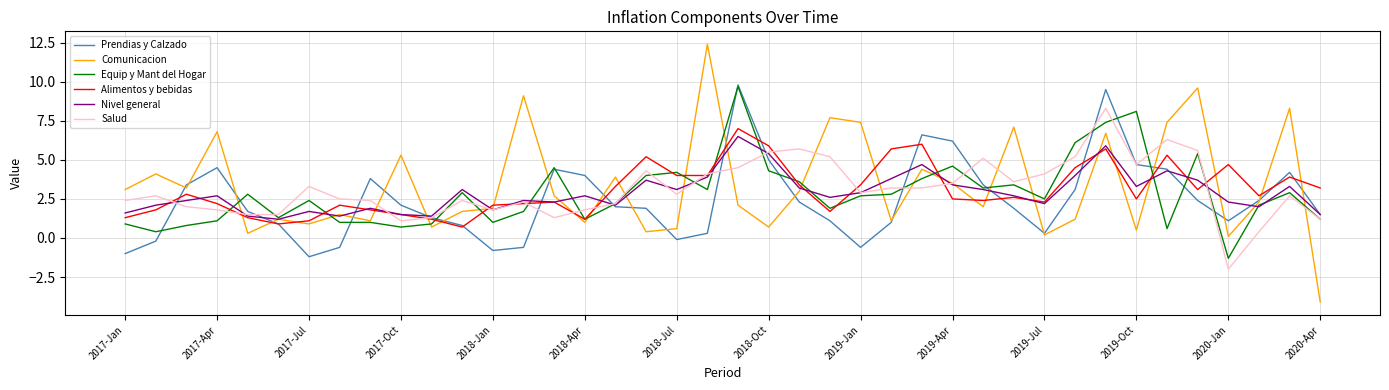

Which series has the largest range (max minus min)?

Comunicacion